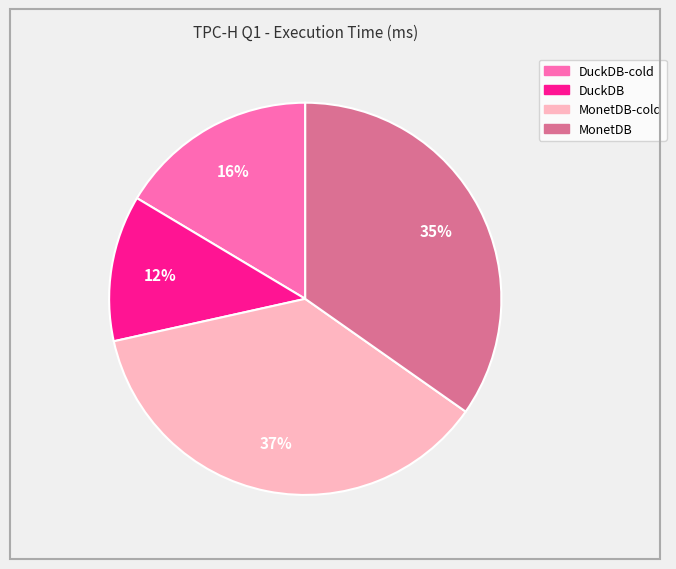

To the nearest percent, what is the difference between the largest and smallest slice percentages?

25%